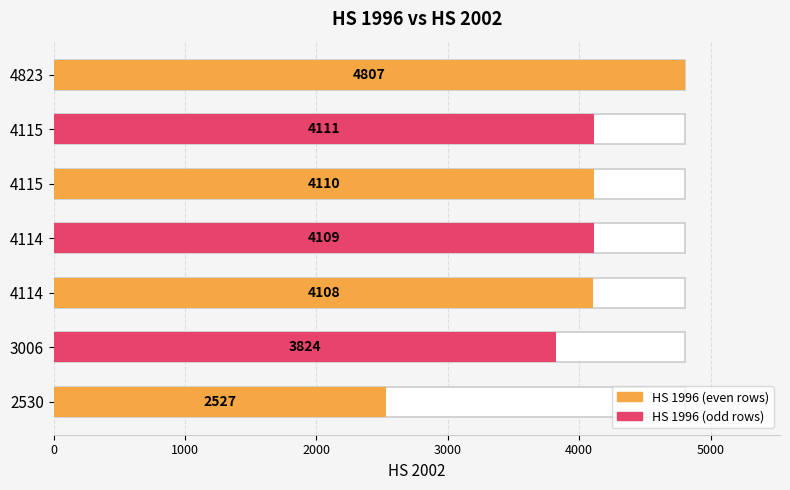

What is the value of the 4th bar from the left?

4109